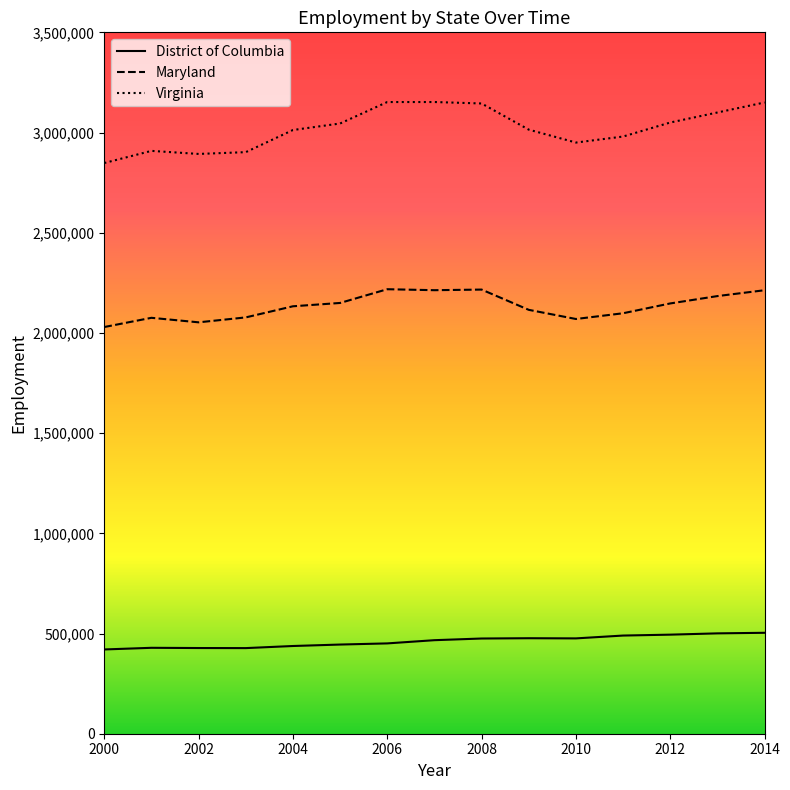

Which series has the largest range (max minus min)?

Virginia